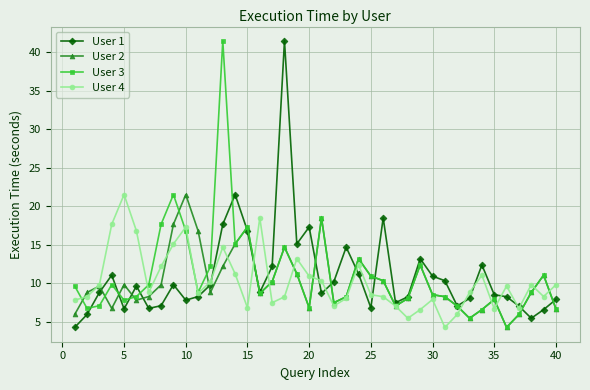

What is the lowest value of the User 4 series?

4.2